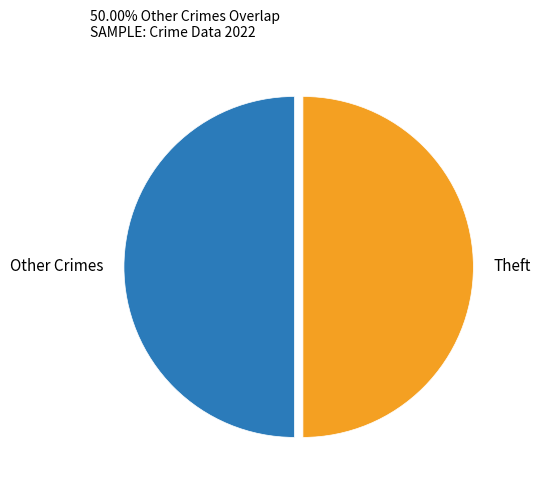

True or false: Theft accounts for 50% of the total.

True